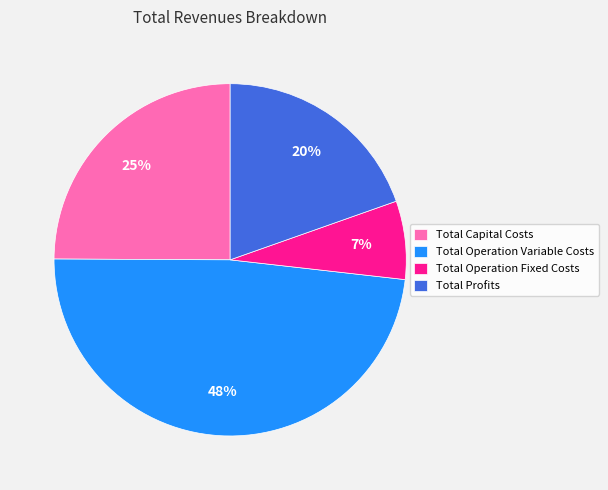

Is the sum of Total Operation Variable Costs and Total Profits greater than half?

Yes